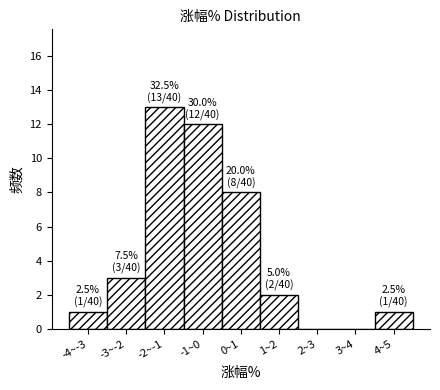

Reading left to right, what are all the values shown in this chart?

-4~-3=1	-3~-2=3	-2~-1=13	-1~0=12	0~1=8	1~2=2	2~3=0	3~4=0	4~5=1